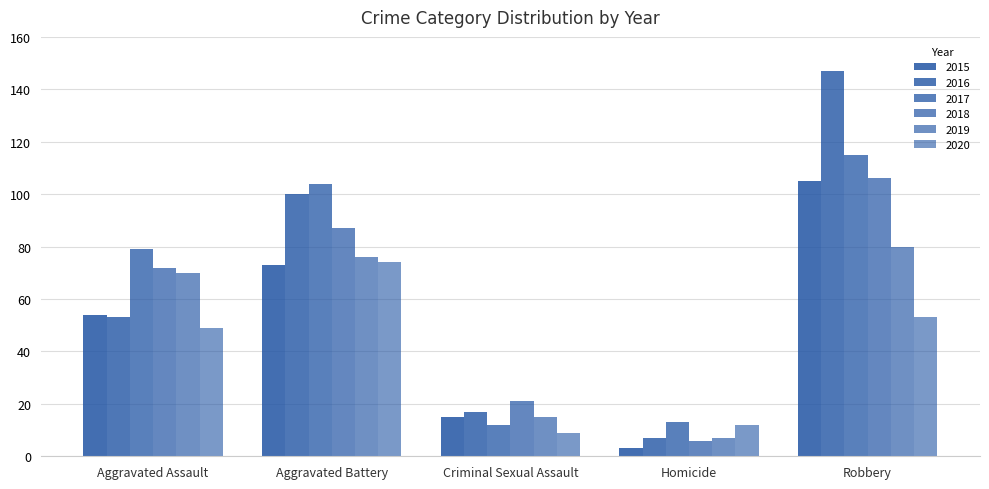

How many series are shown in this chart?

6